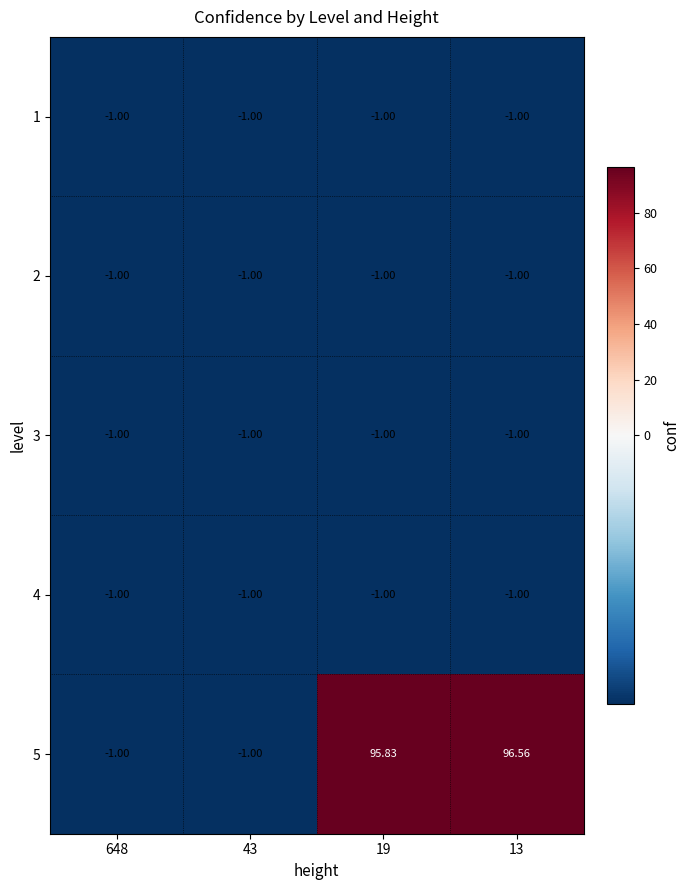

How many series are shown in this chart?

5